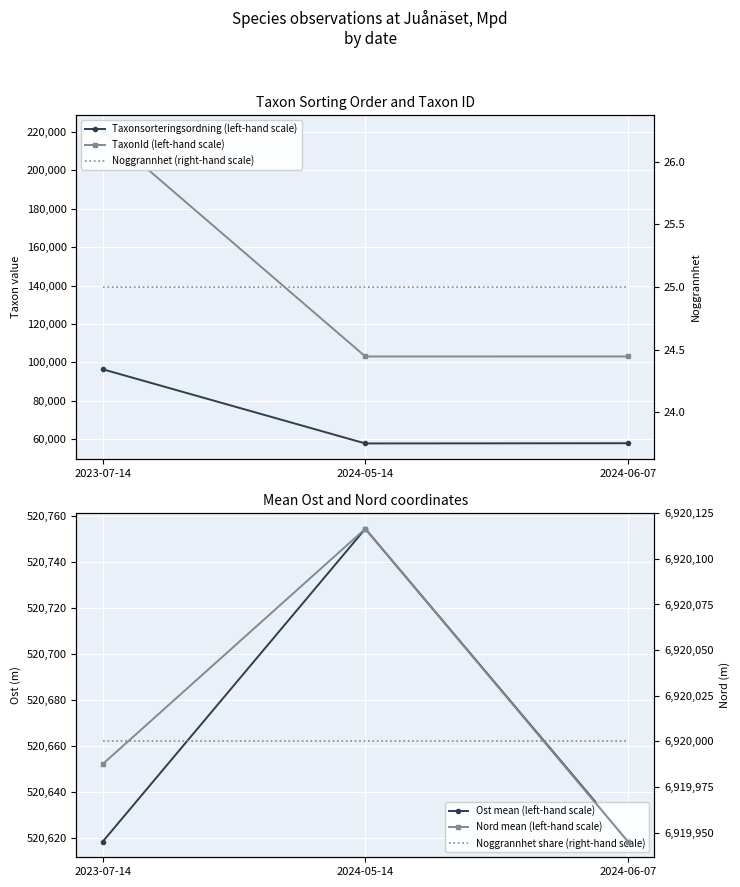

What is the difference between the Taxonsorteringsordning (left-hand scale) values at 2024-06-07 and 2024-05-14?

112.0